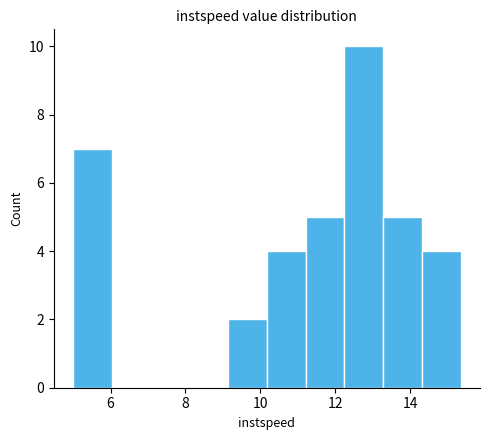

Which range on the x-axis has the tallest bar?

12.2 to 13.2